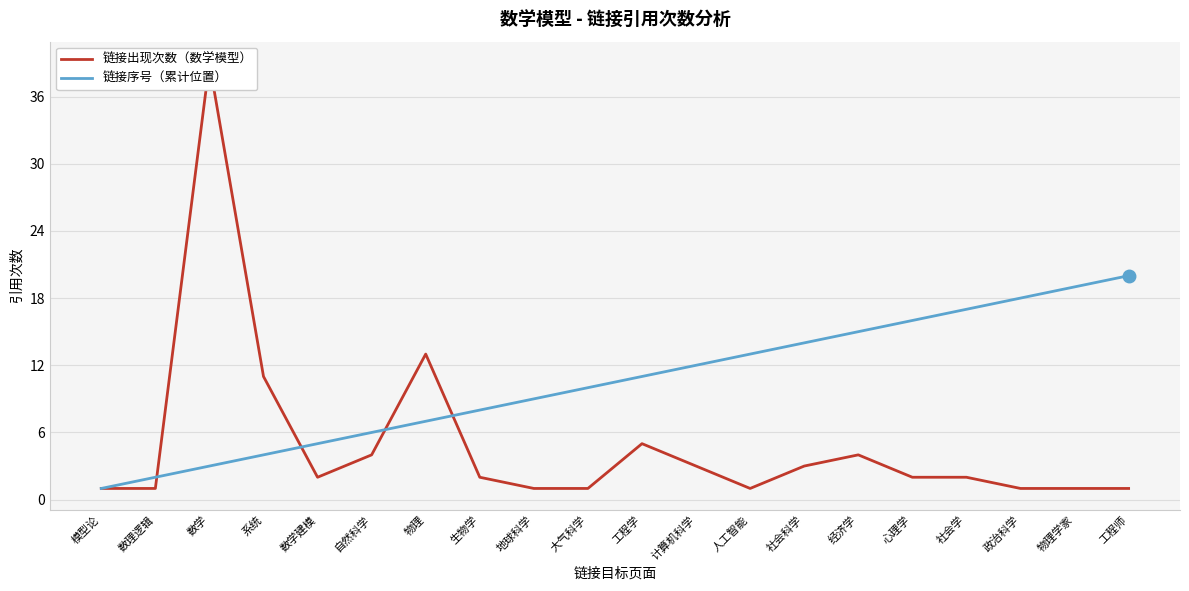

The value of 链接序号（累计位置） at 社会科学 is 14. True or false?

True